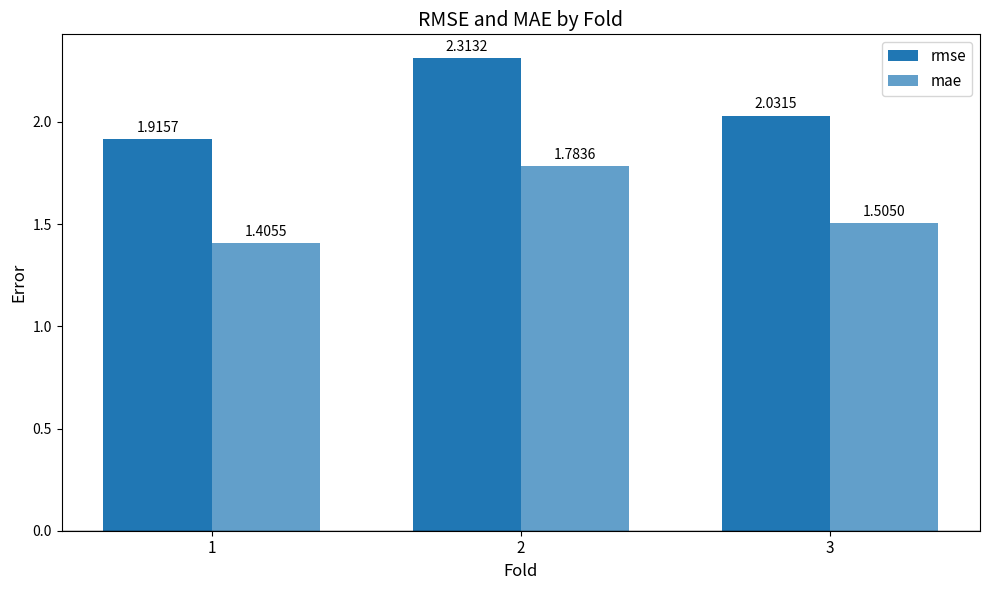

What is the total value across all series at 1?

3.3